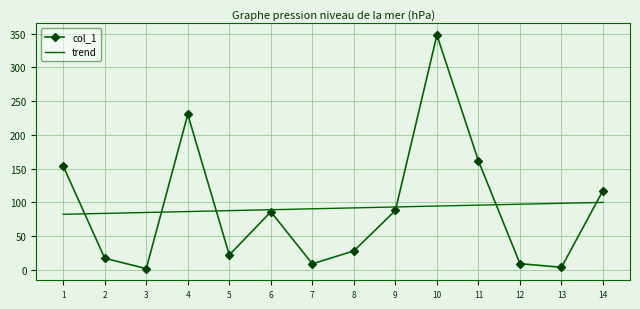

At how many categories does at least one series exceed 222?

2